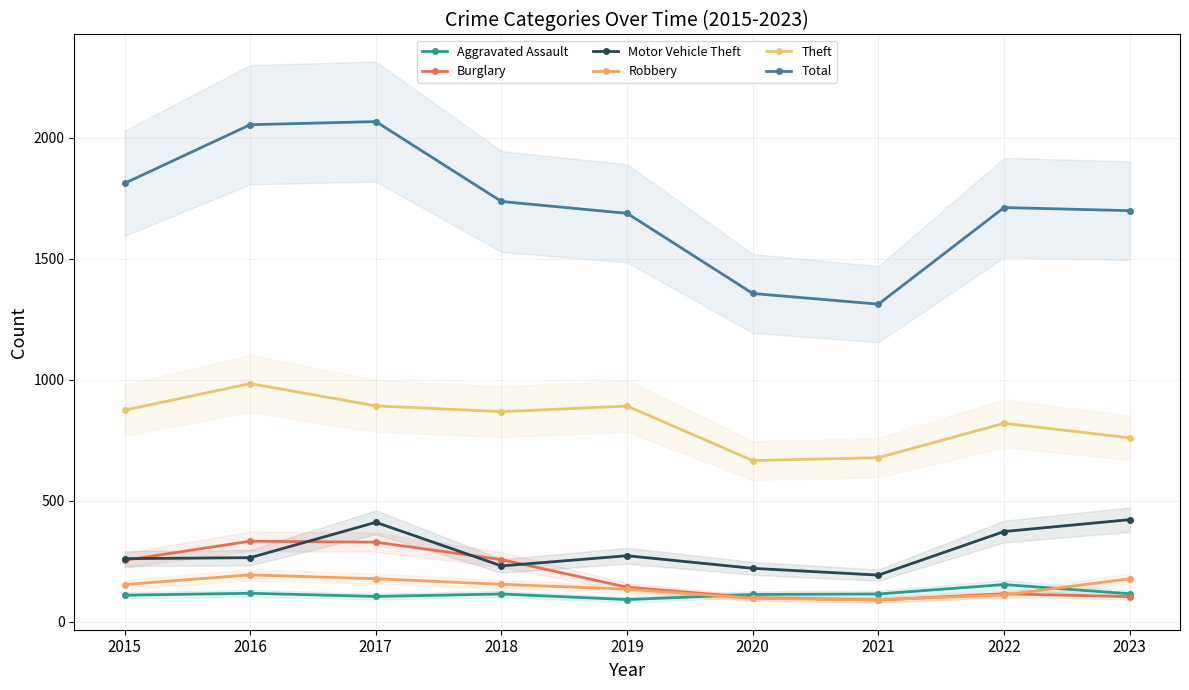

Does the chart have visible grid lines?

Yes